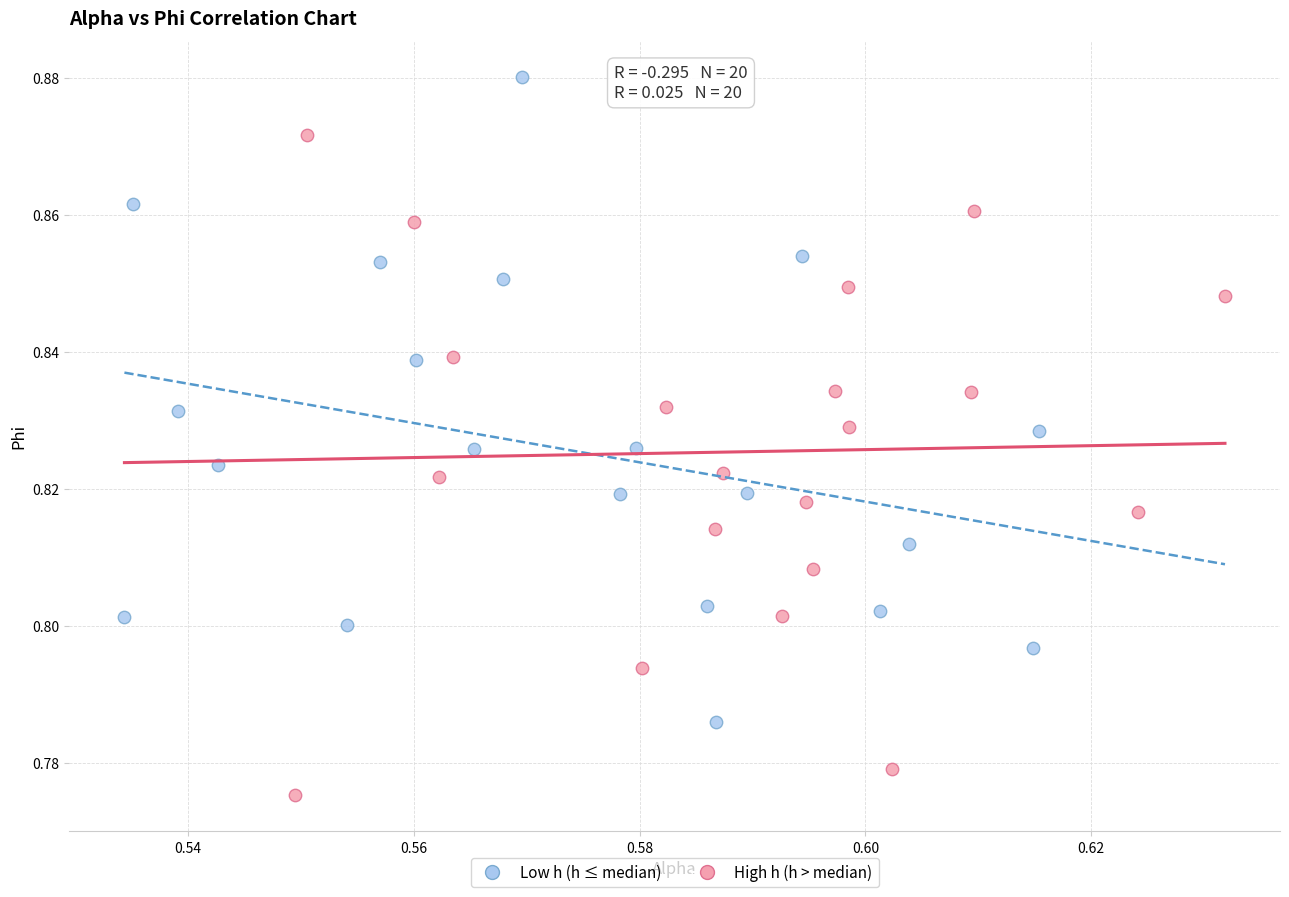

Which series reaches the minimum Y coordinate?

High h (h > median)